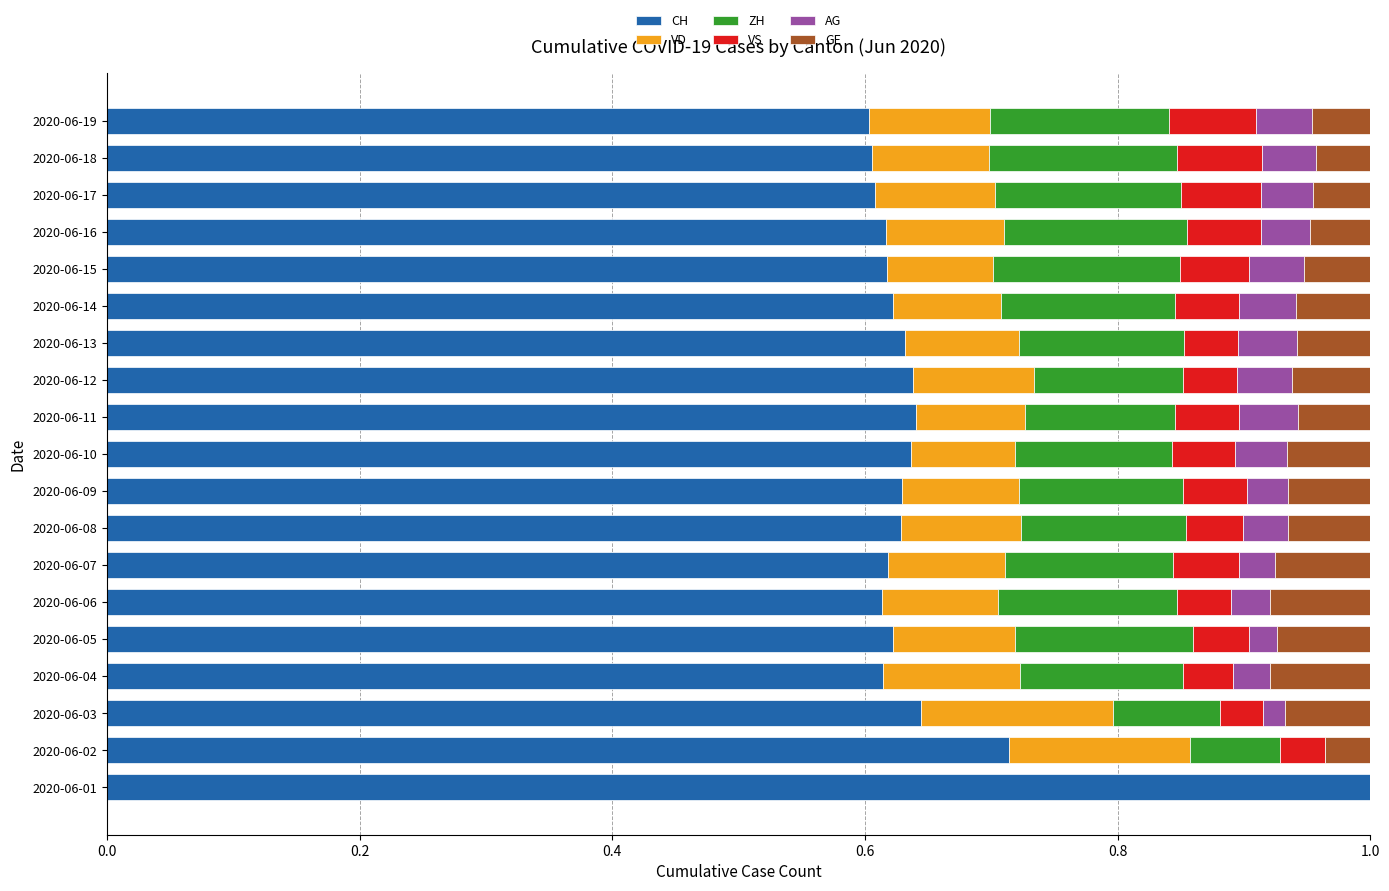

What is the total value across all series at 2020-06-04?

1.0